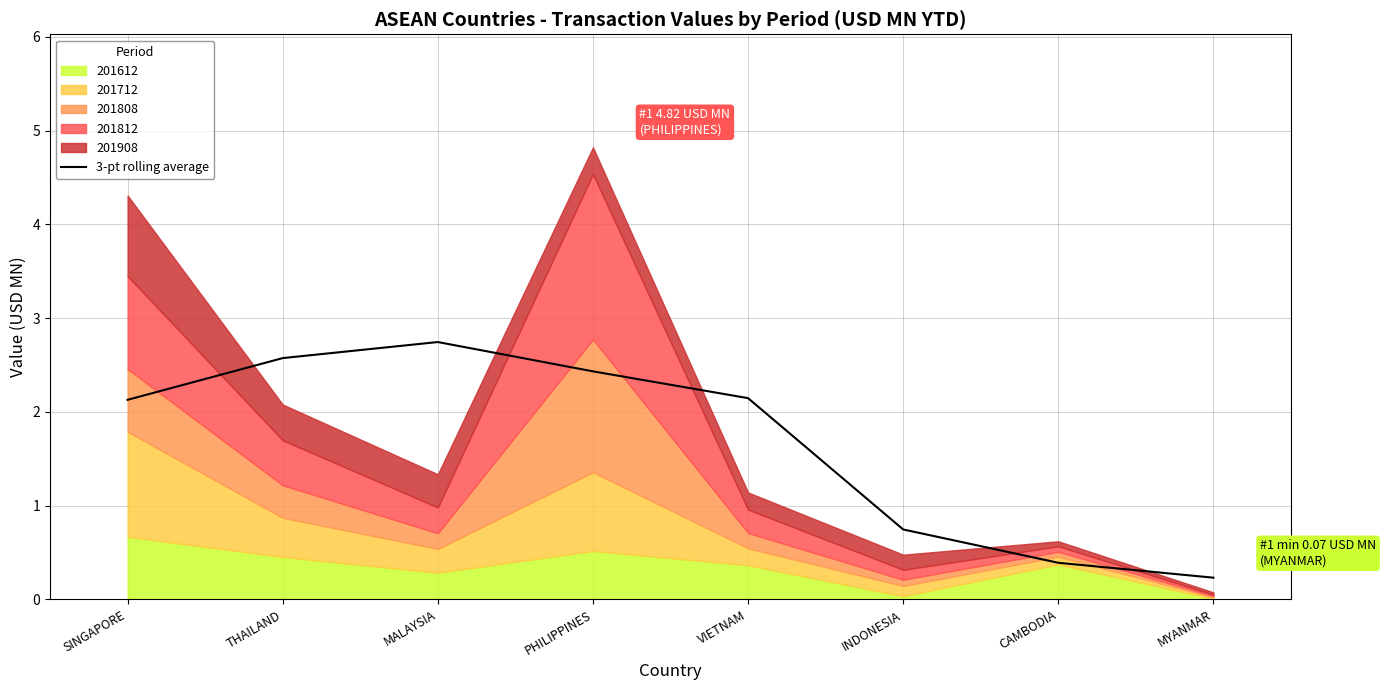

At which label does the data first exceed 2?

SINGAPORE